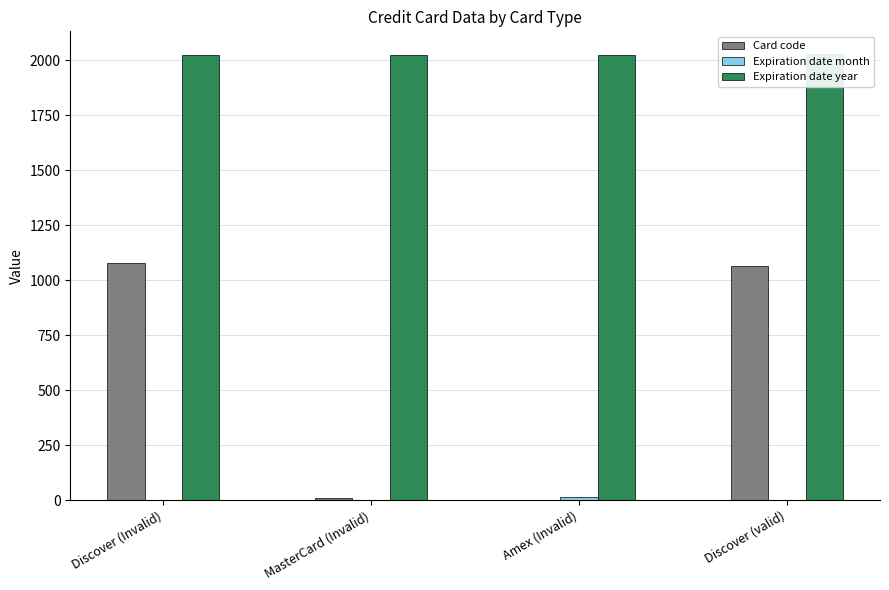

Which series changed the most between Discover (Invalid) and Amex (Invalid)?

Card code